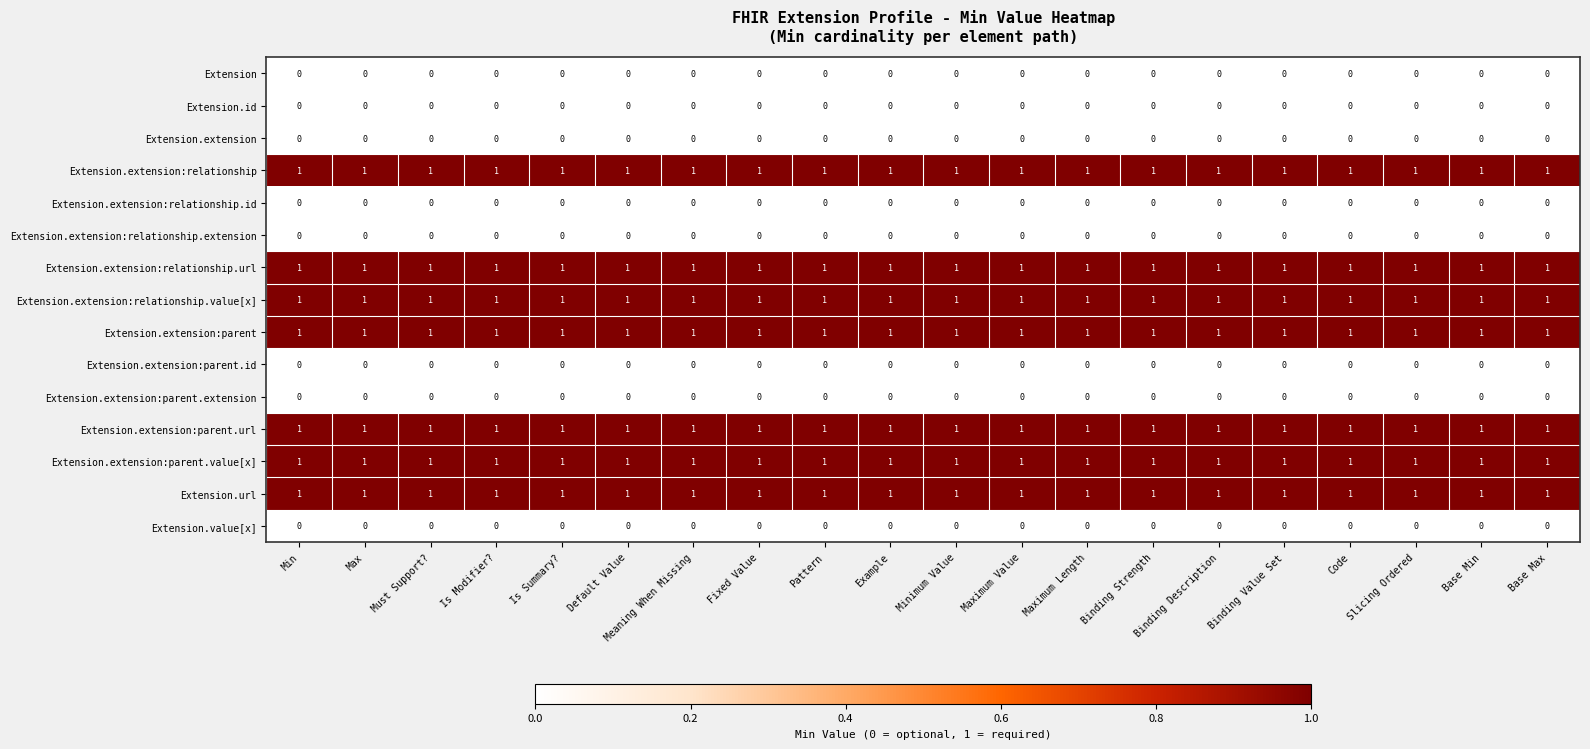

What is the sum of all Extension.extension:parent.url values?

20